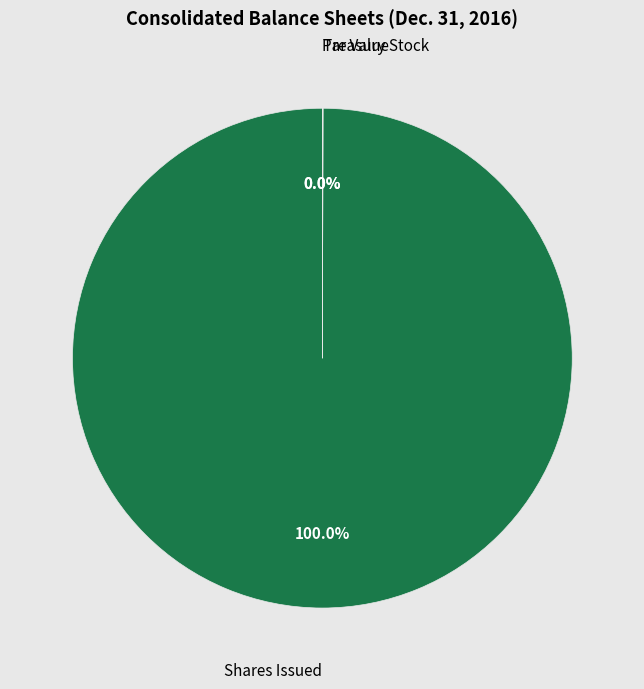

Between Common Stock, Par Value (in dollars per share) and Common Stock Held in Treasury (in shares), which is larger?

Common Stock Held in Treasury (in shares)